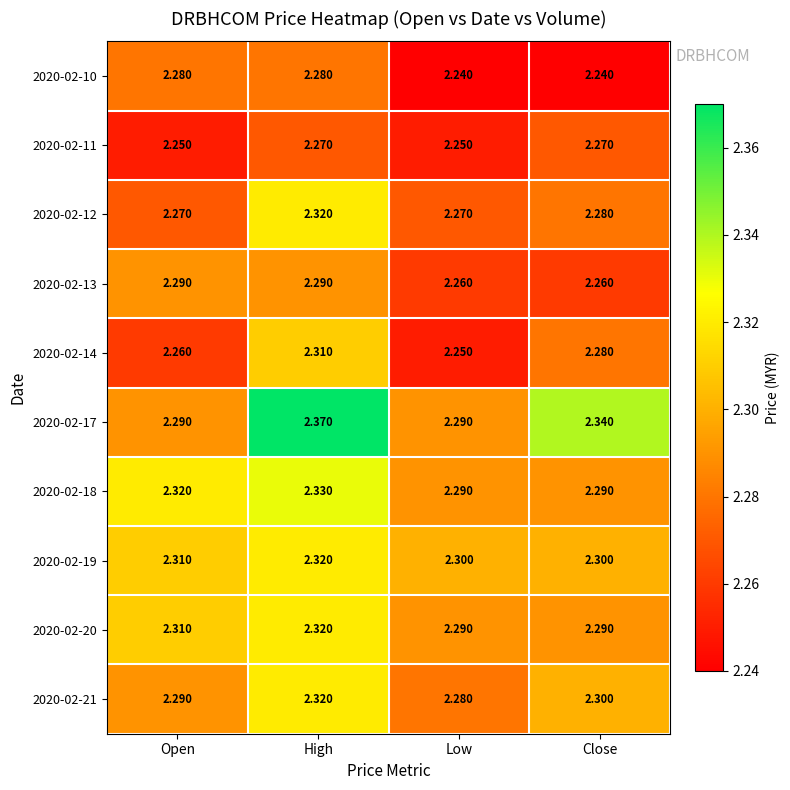

Where is 2020-02-21 nearest to the value 2?

Low